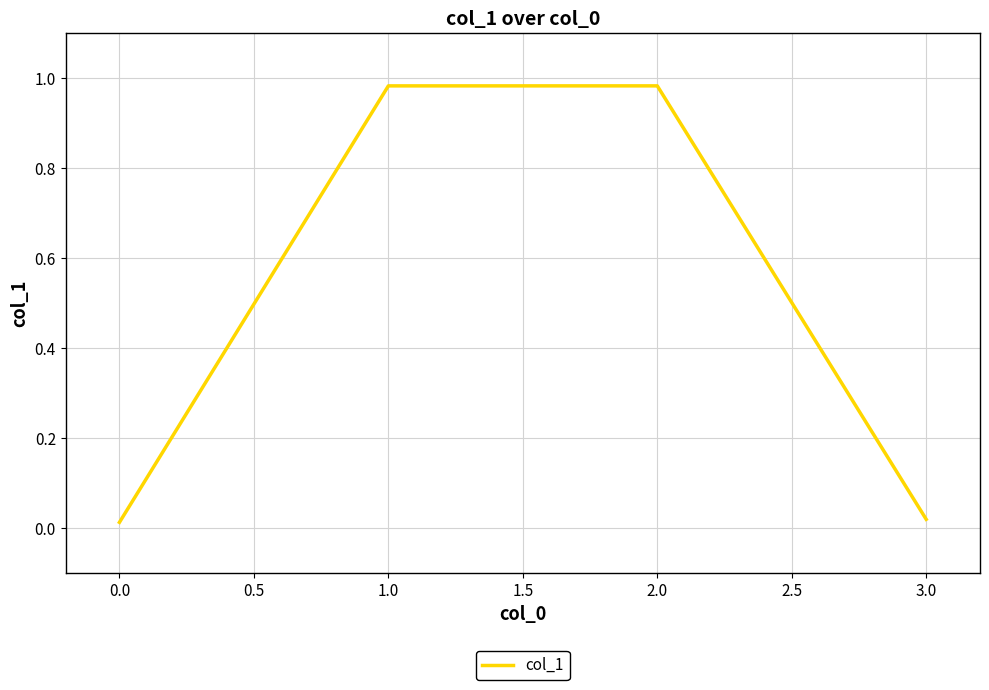

The value at 2.0 is 0.6. True or false?

False